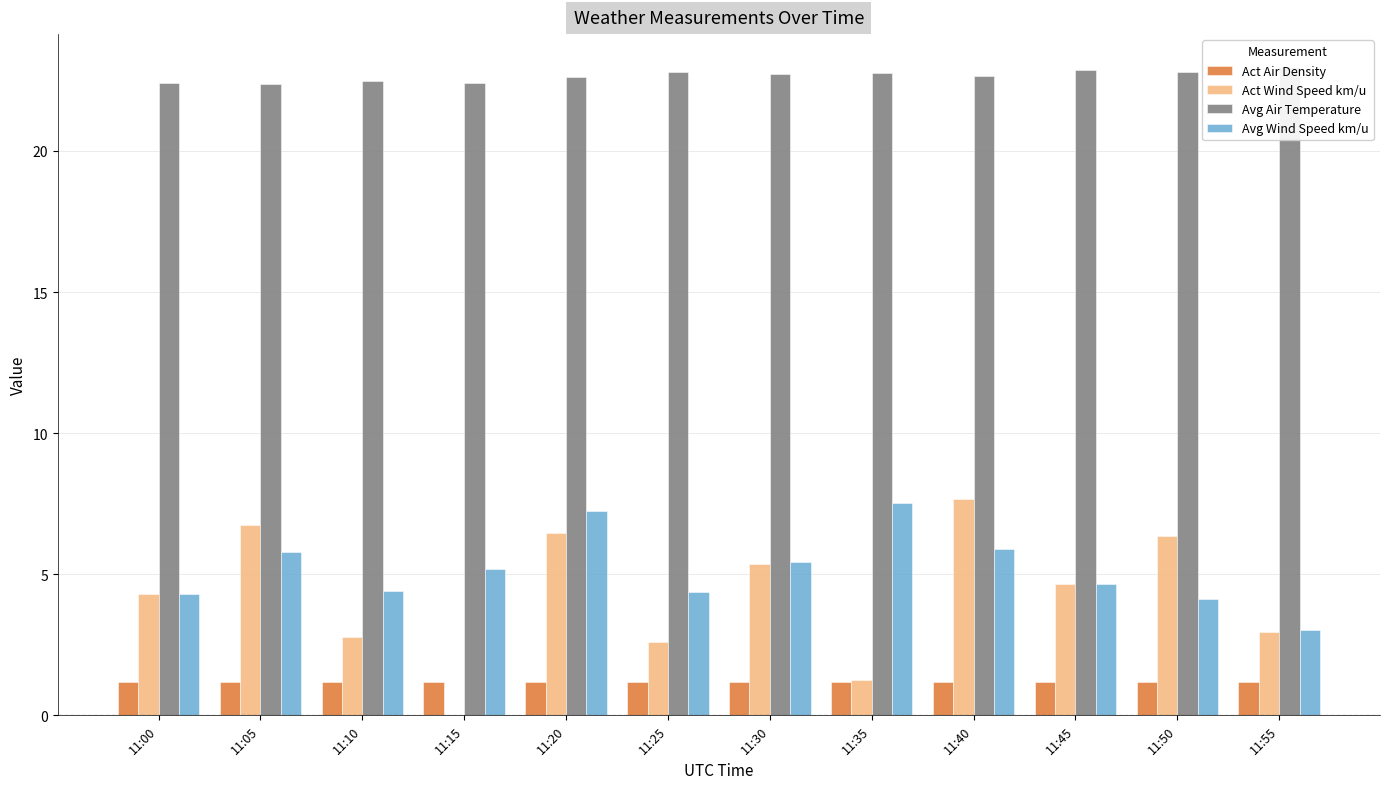

The value of Act Air Density at 11:20 is 1.2. True or false?

True